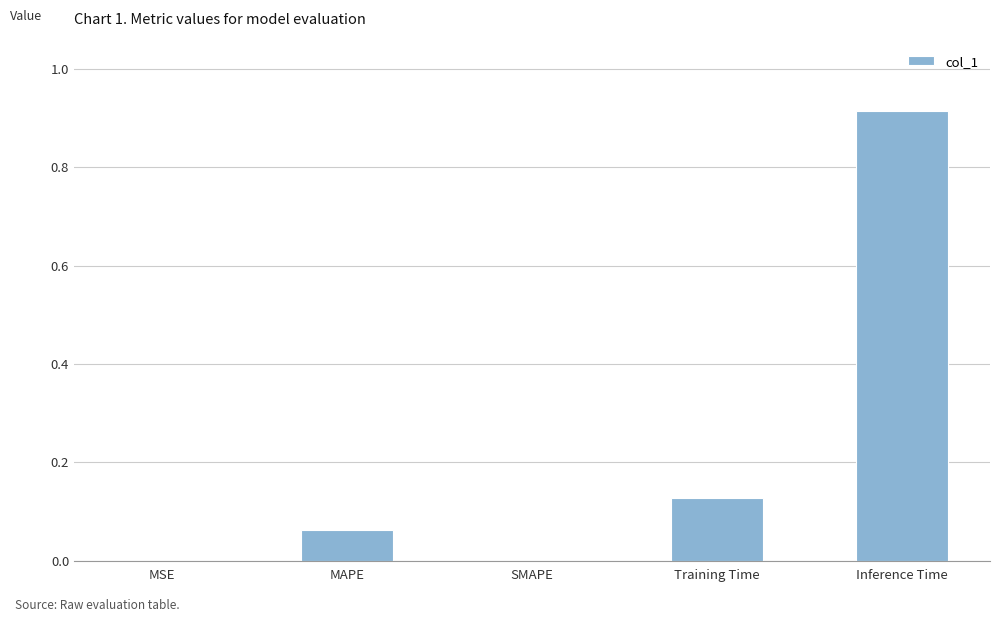

Between Training Time and MSE, which is larger?

Training Time